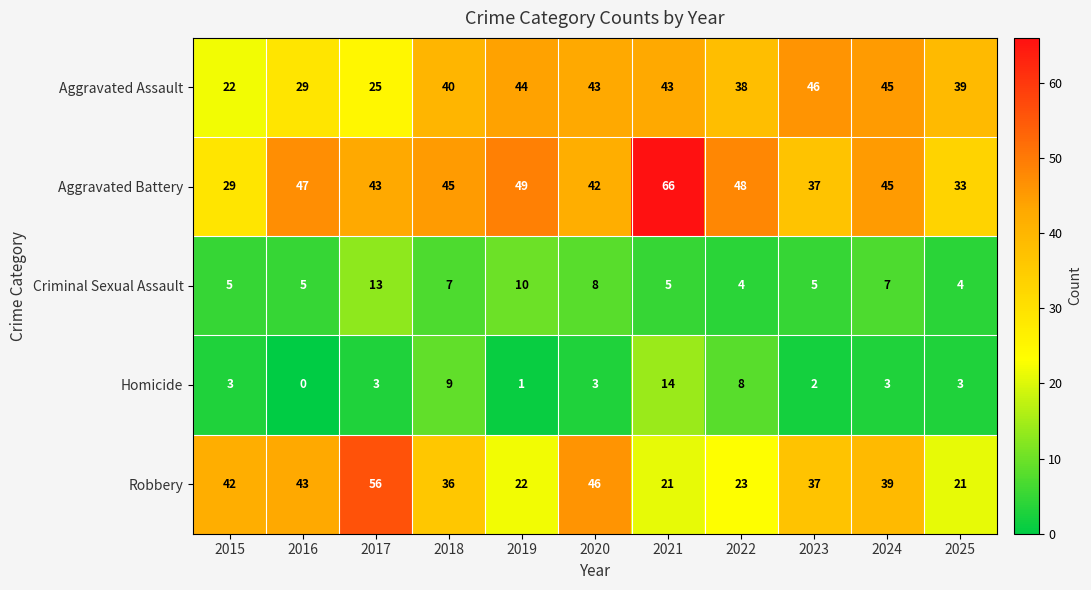

List the series in order of their peak value, highest first.

Aggravated Battery, Robbery, Aggravated Assault, Homicide, Criminal Sexual Assault